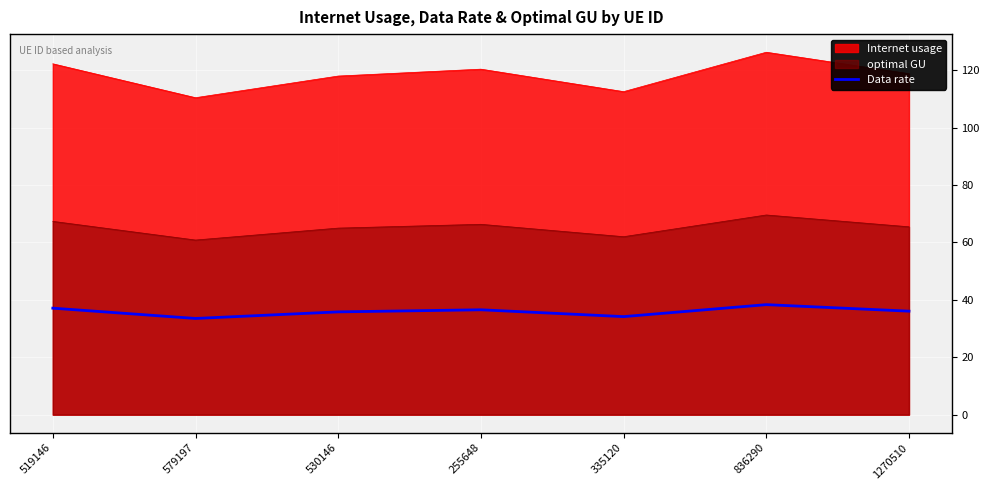

At which category does the data reach its first local valley?

579197